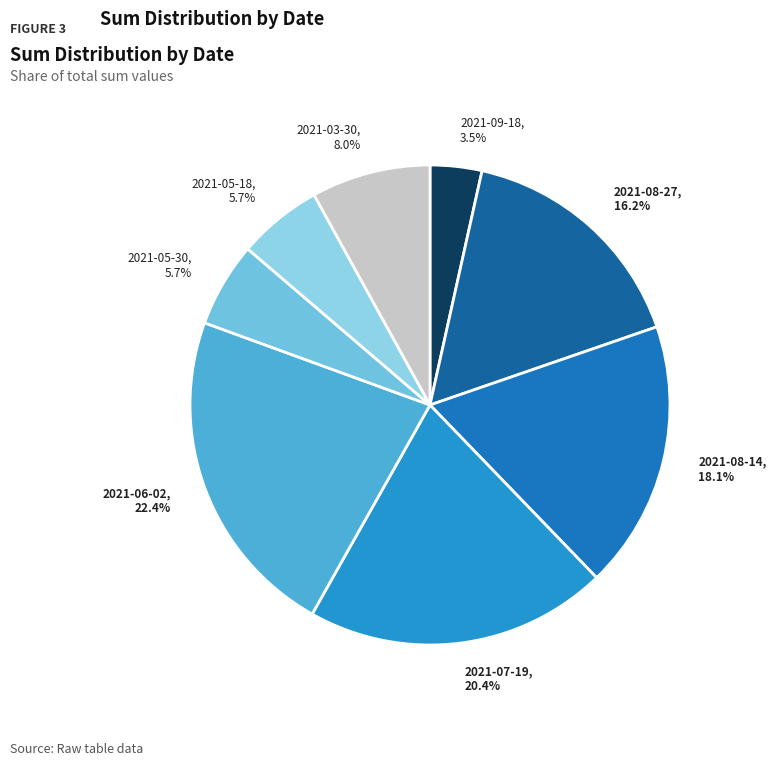

What is the largest slice in the pie chart?

2021-06-02